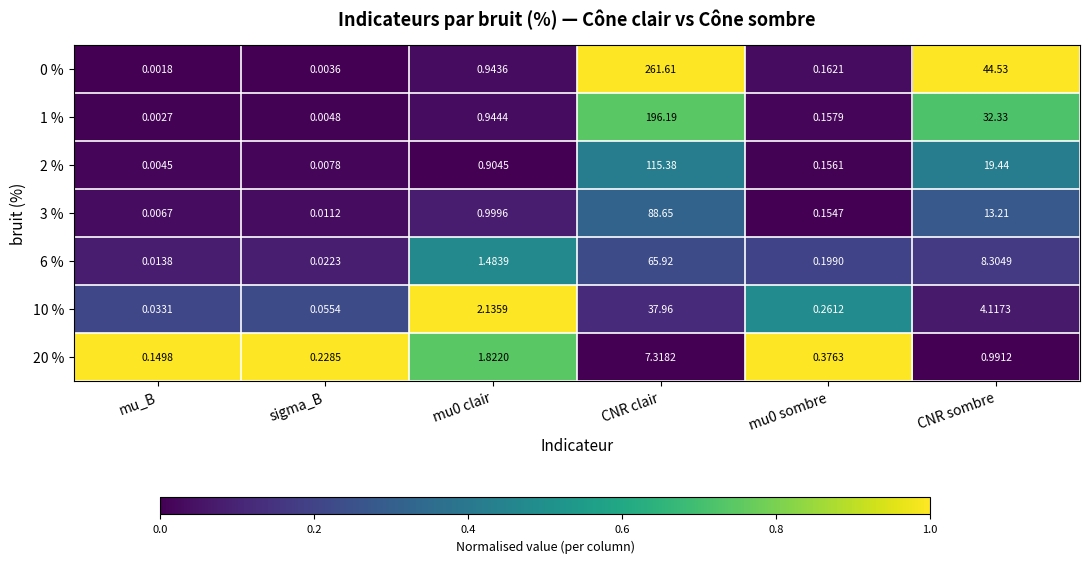

At which label is 0 % closest to 130?

CNR sombre